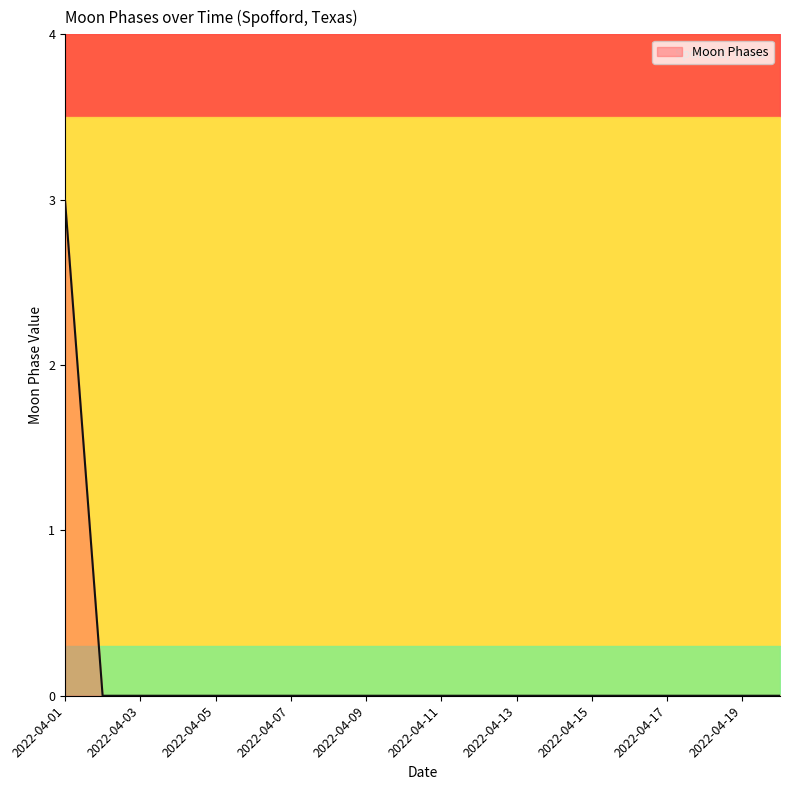

What is the sum of all values?

3